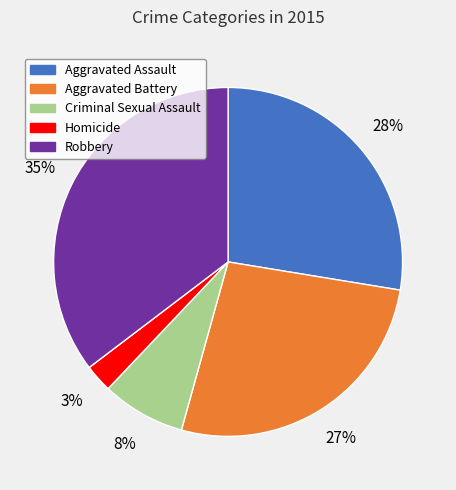

True or false: Robbery accounts for 35% of the total.

True